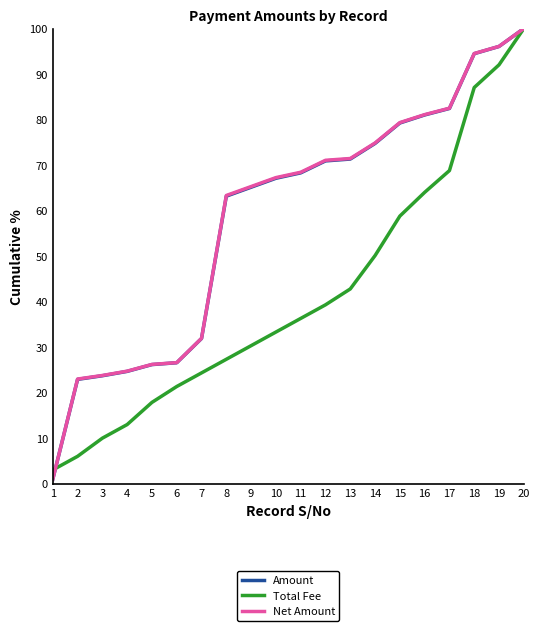

What is the spread (max minus min) of values at 4?

11.7